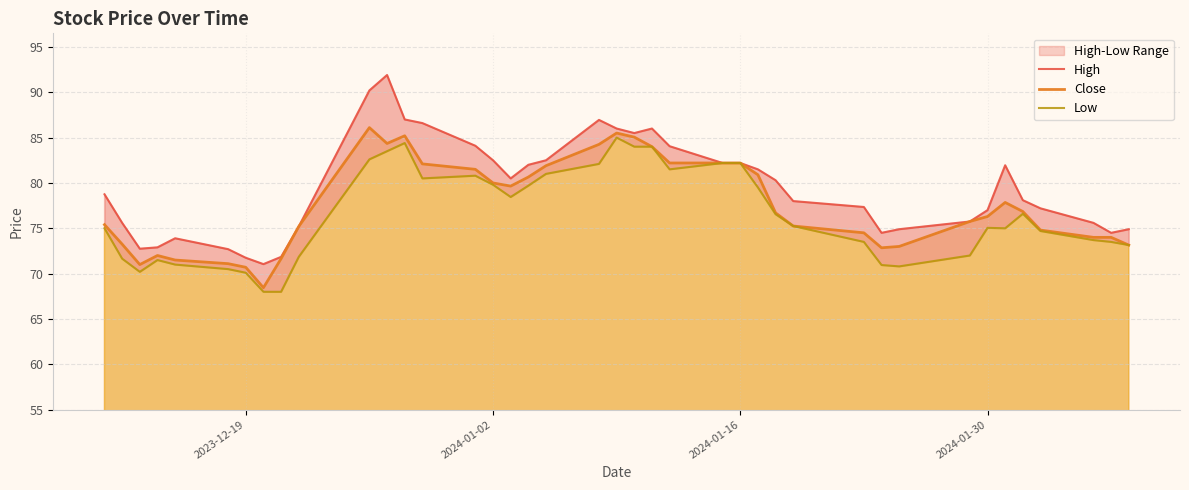

The Close series shows 17.1 at 2024-01-16. True or false?

False